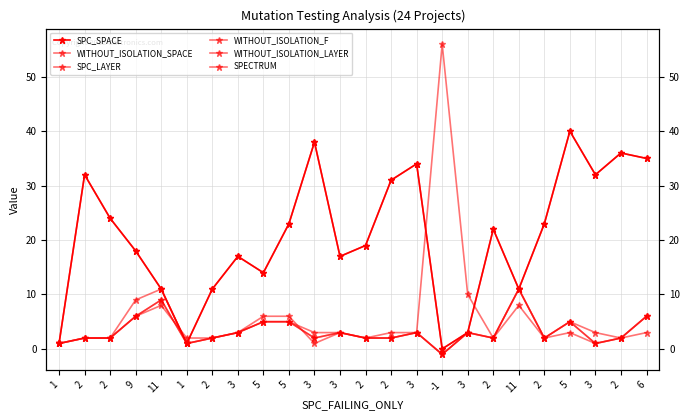

Which series has the largest range (max minus min)?

SPECTRUM